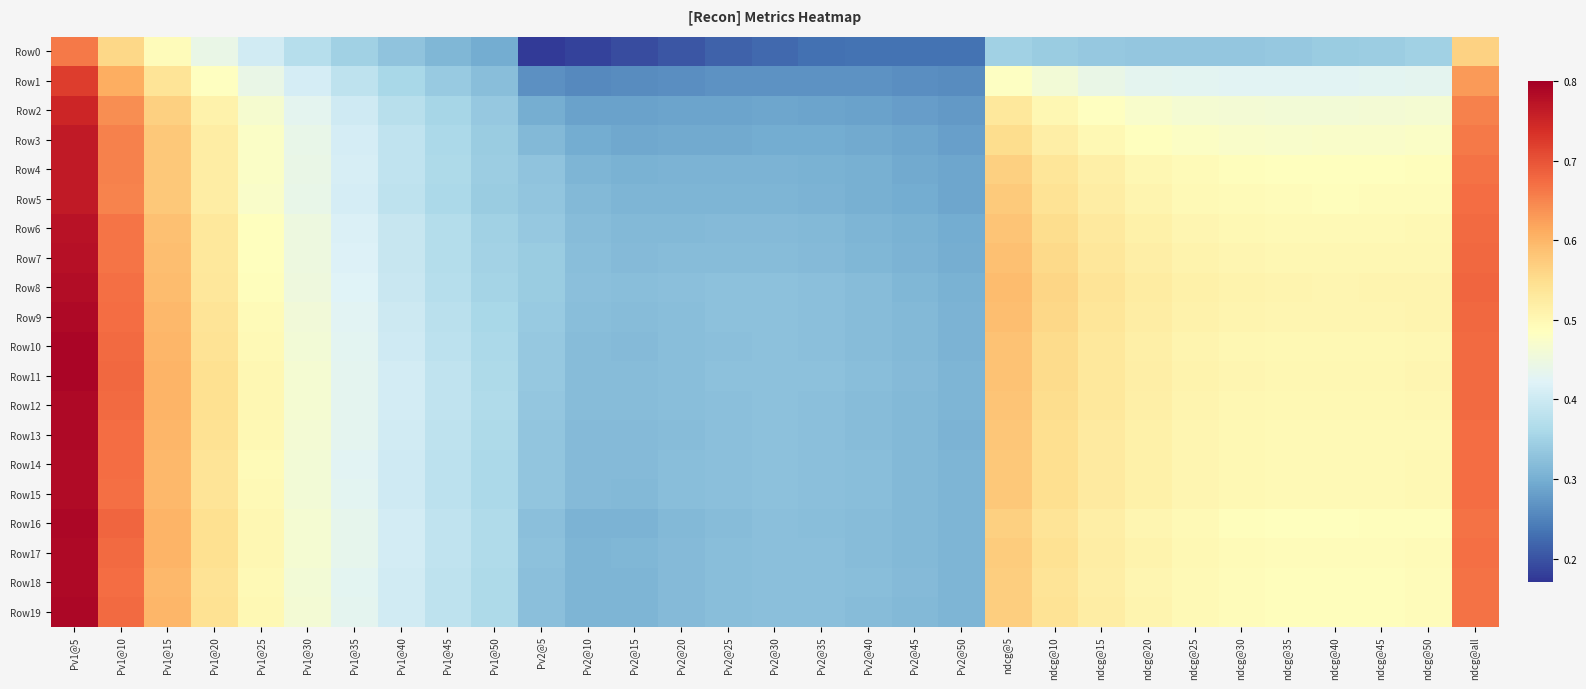

How many series are shown in this chart?

20